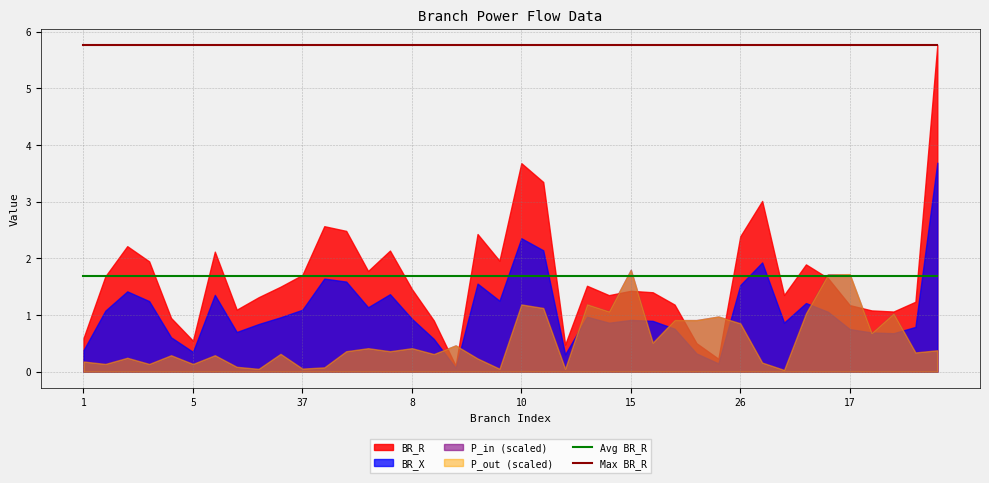

The Avg BR_R series shows 0.7 at 26. True or false?

False